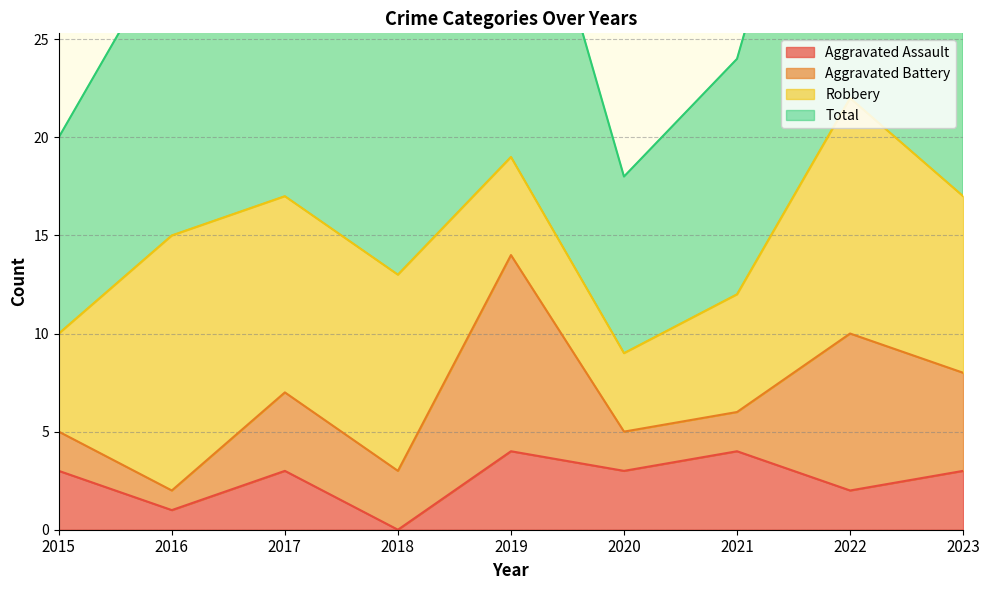

How many data points in Aggravated Assault are above 3?

2